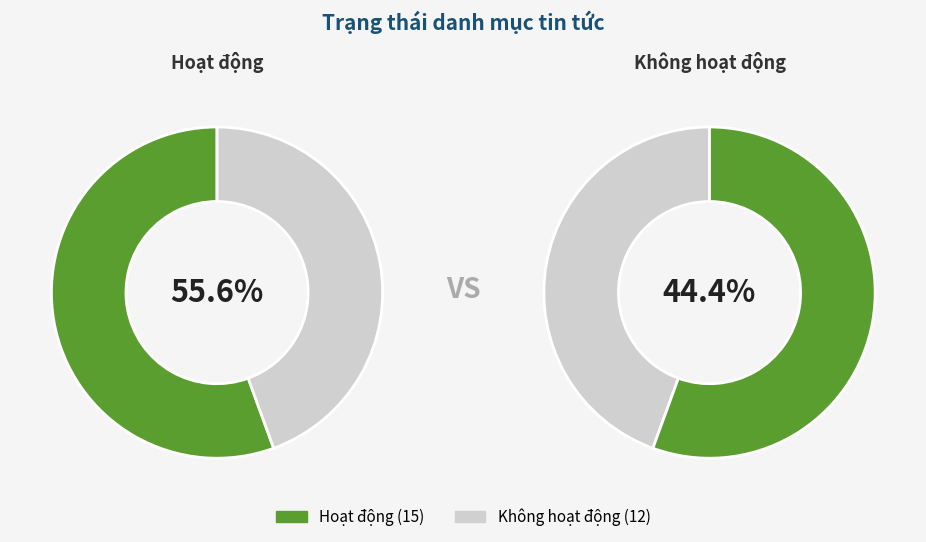

What percentage is the Không hoạt động slice, to the nearest percent?

44%